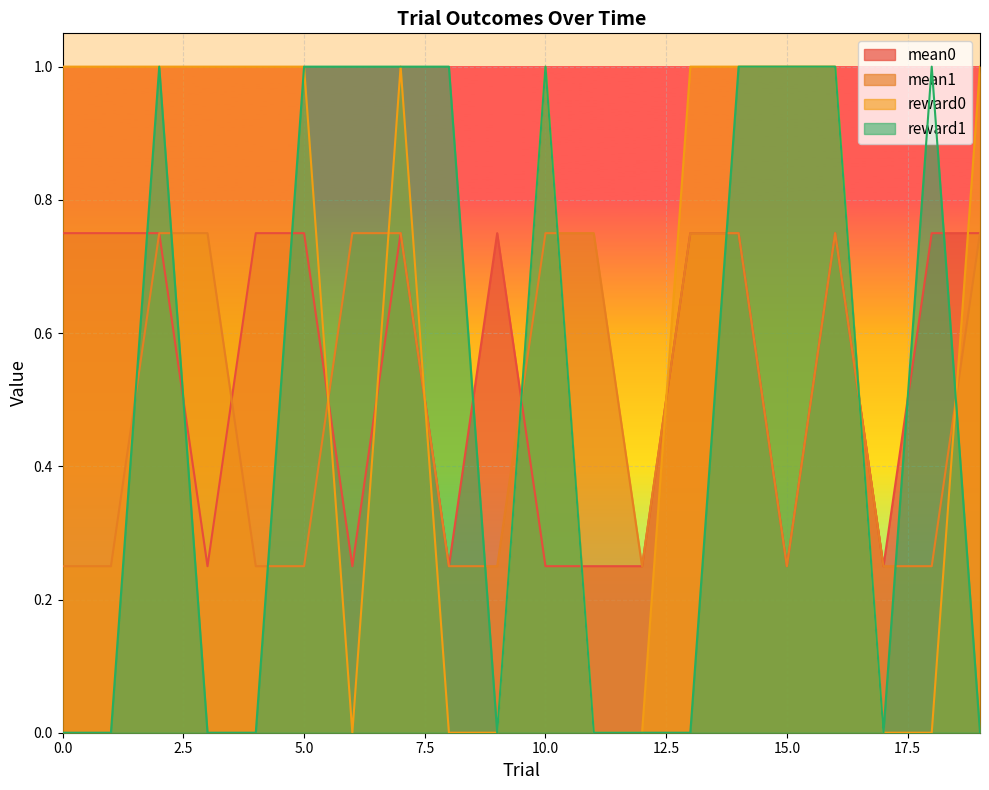

Which series has the largest total across all categories?

reward0